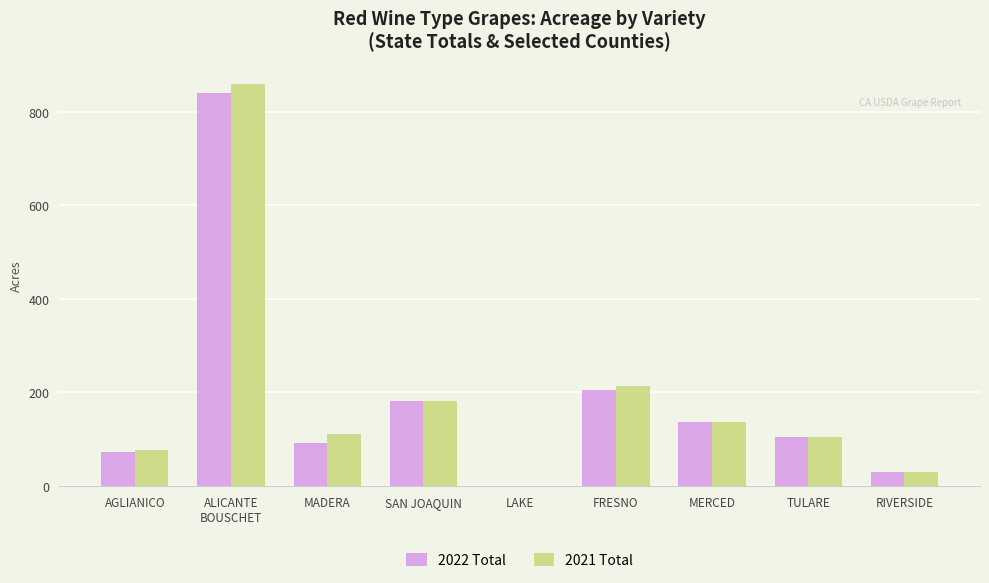

What is the total value across all series at FRESNO?

418